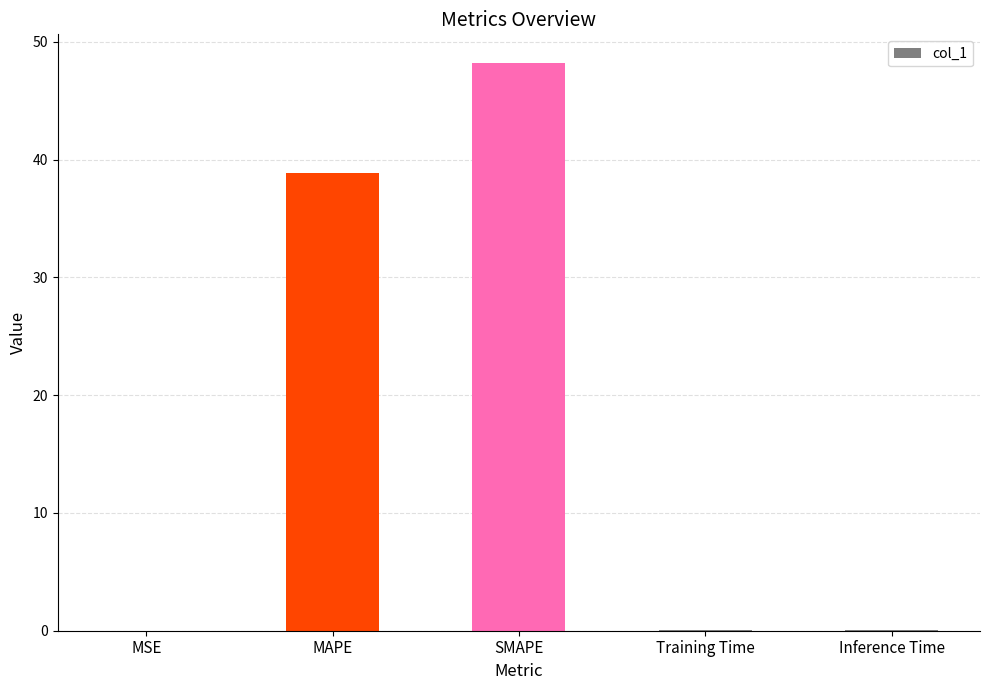

Where is the data nearest to the value 24?

MAPE